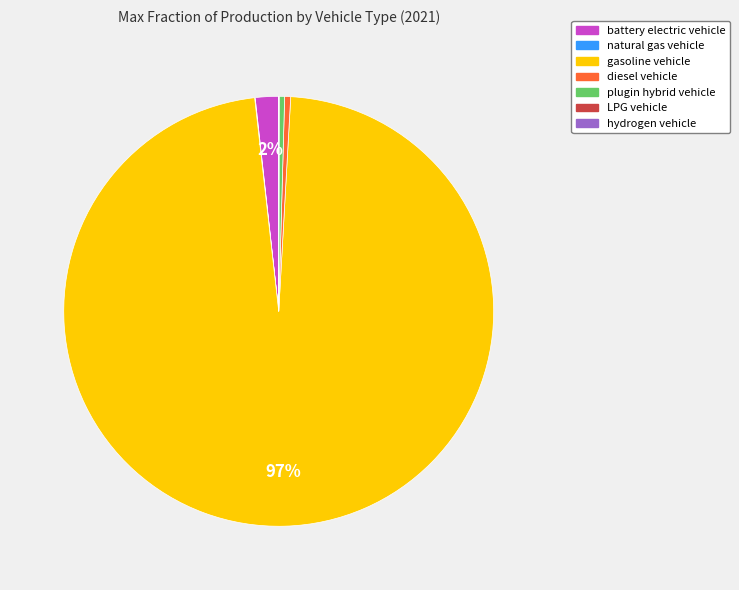

Does gasoline vehicle account for over 50% of the chart?

Yes